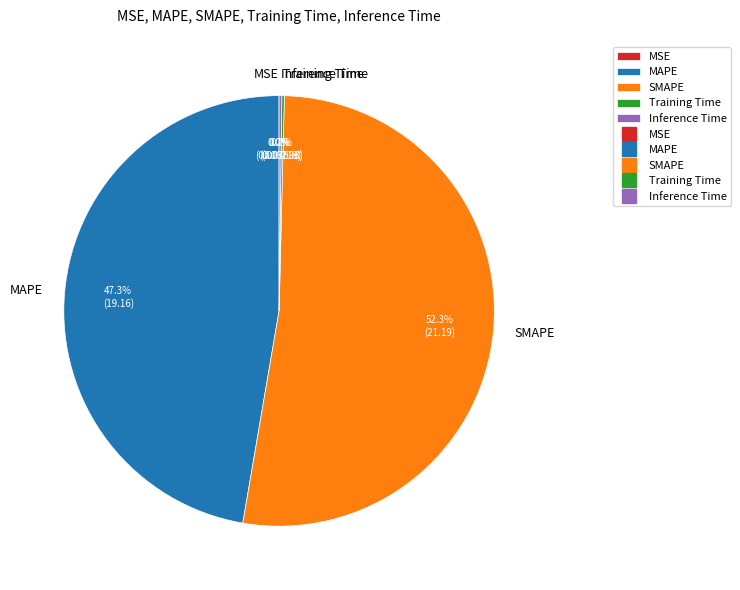

Is SMAPE the majority of the pie?

Yes